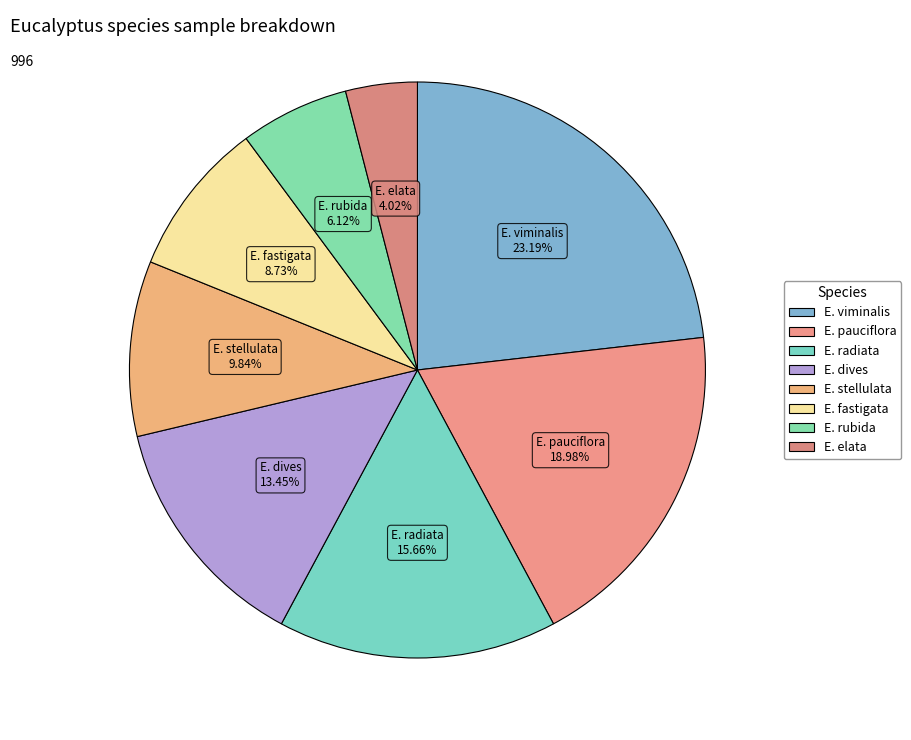

Count the number of slices in the pie.

8